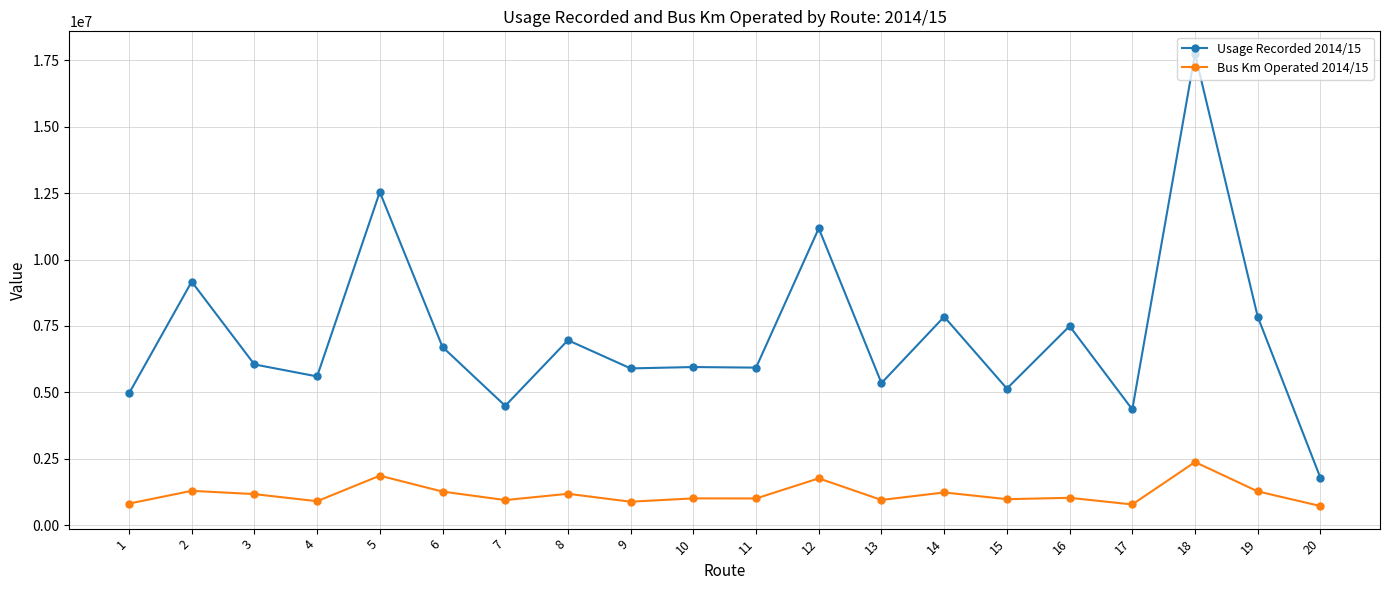

What is the spread (max minus min) of values at 8?

5785030